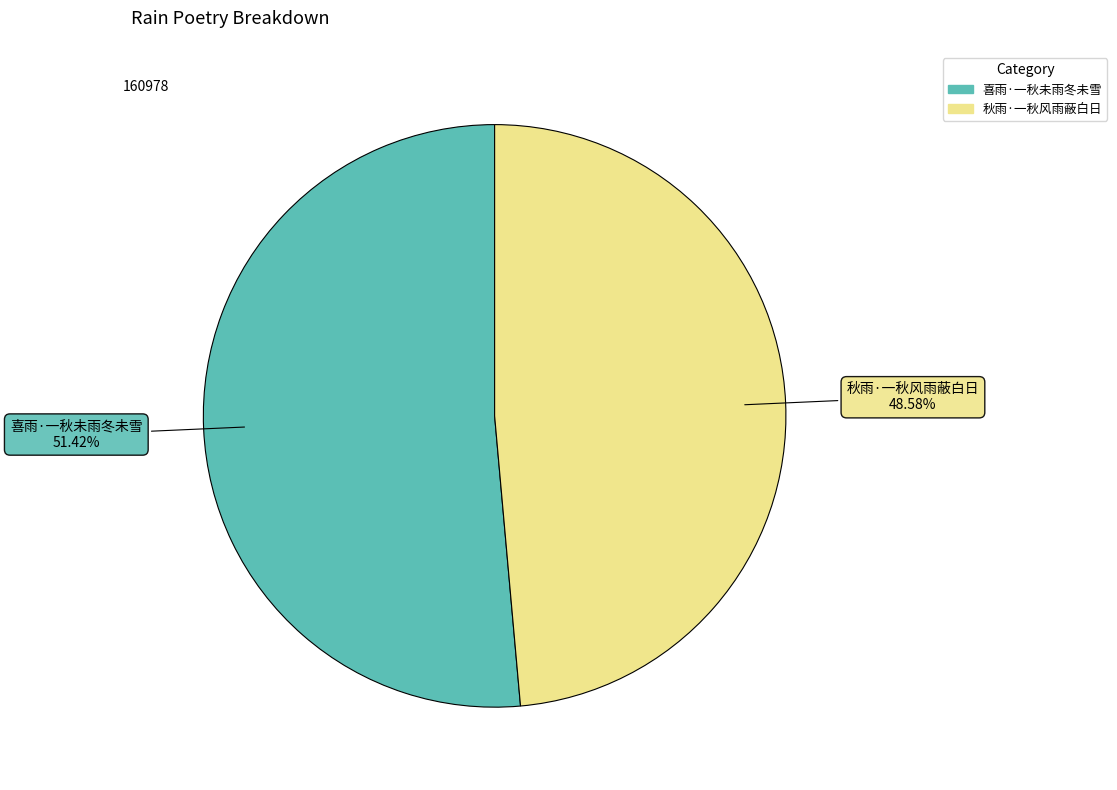

How many segments does this pie chart have?

2